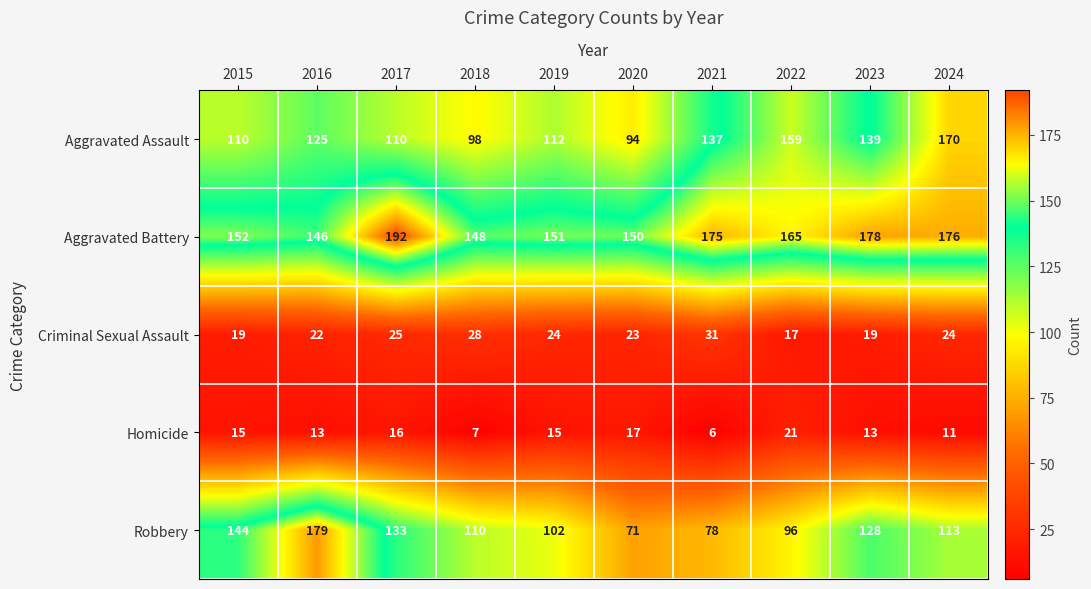

At how many categories does at least one series exceed 74?

10